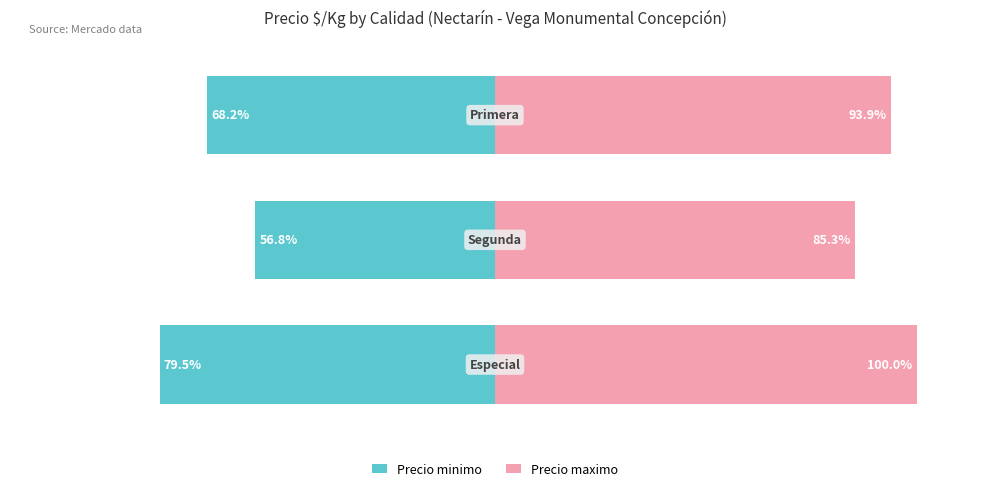

How many groups of bars are there?

3